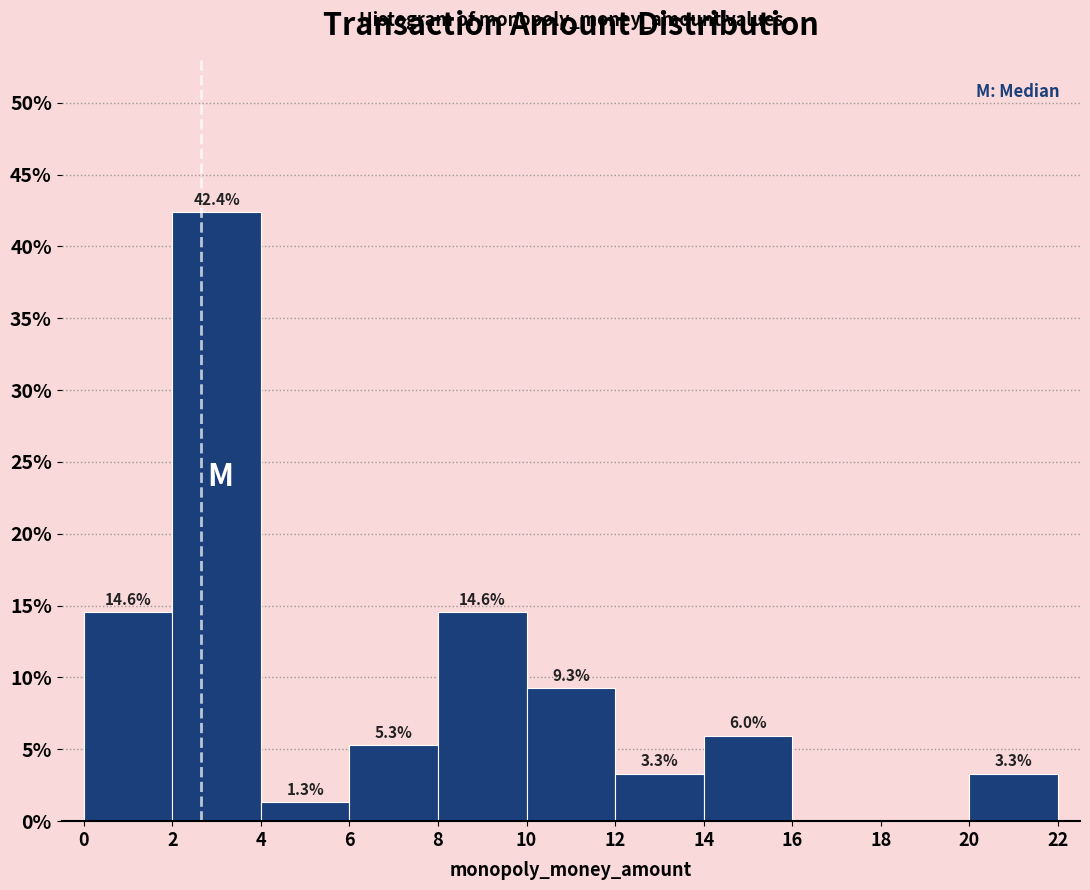

Over which range of the x-axis is the bar tallest?

2 to 4